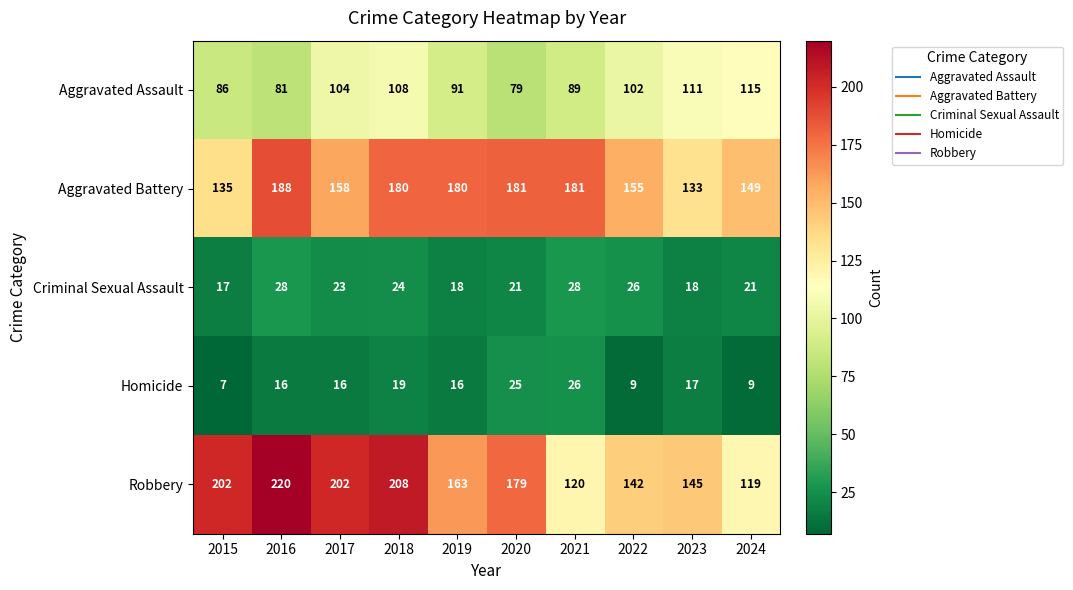

What is the difference between the highest and lowest values at 2018?

189